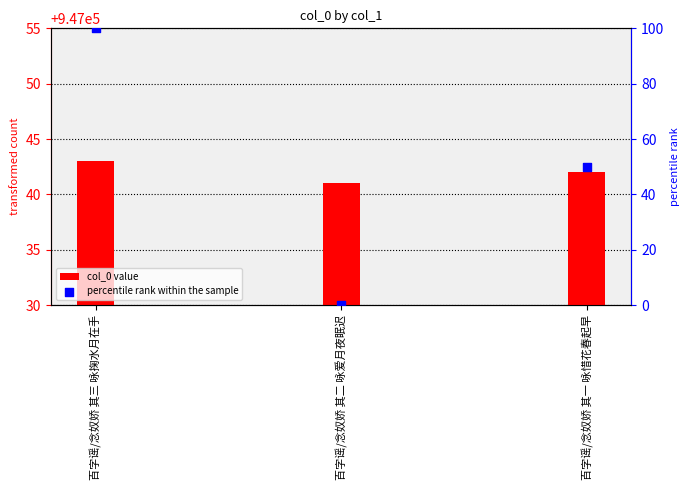

At which category is the sum across all series the highest?

百字谣/念奴娇 其三 咏掬水月在手